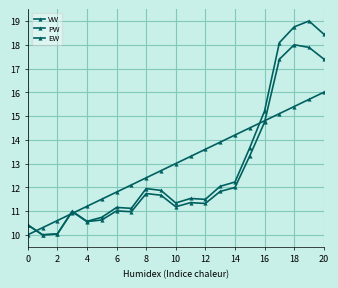

Does the chart have visible grid lines?

Yes